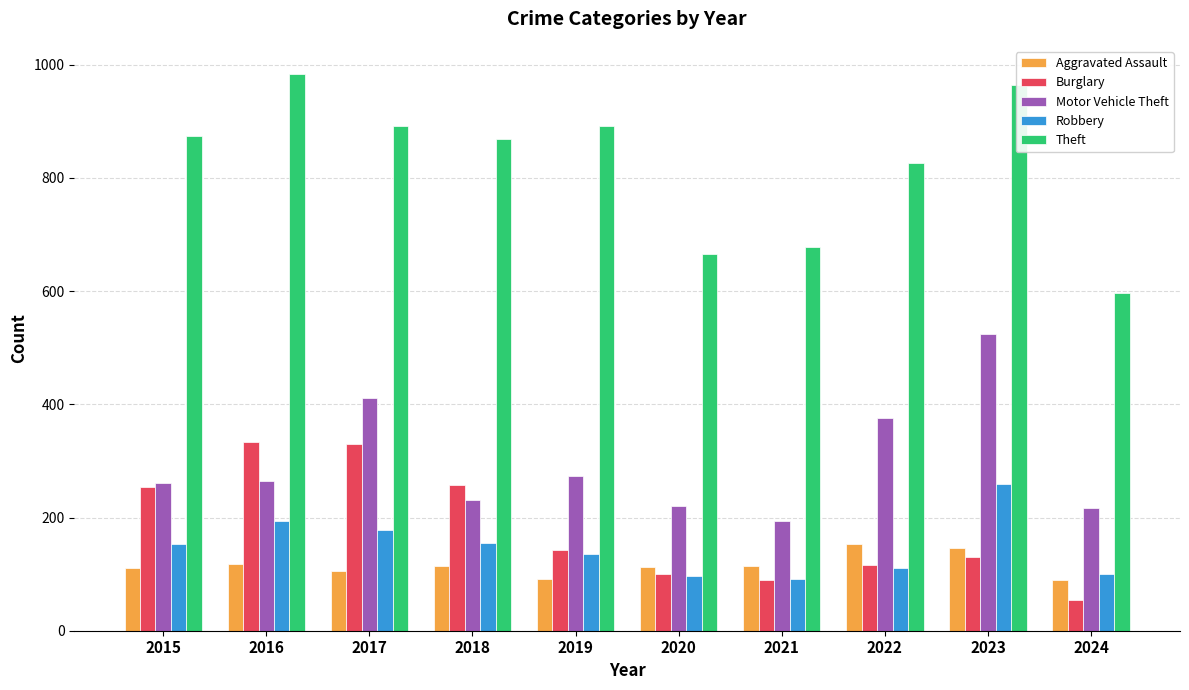

Is it true that Robbery equals 285 at 2016?

False